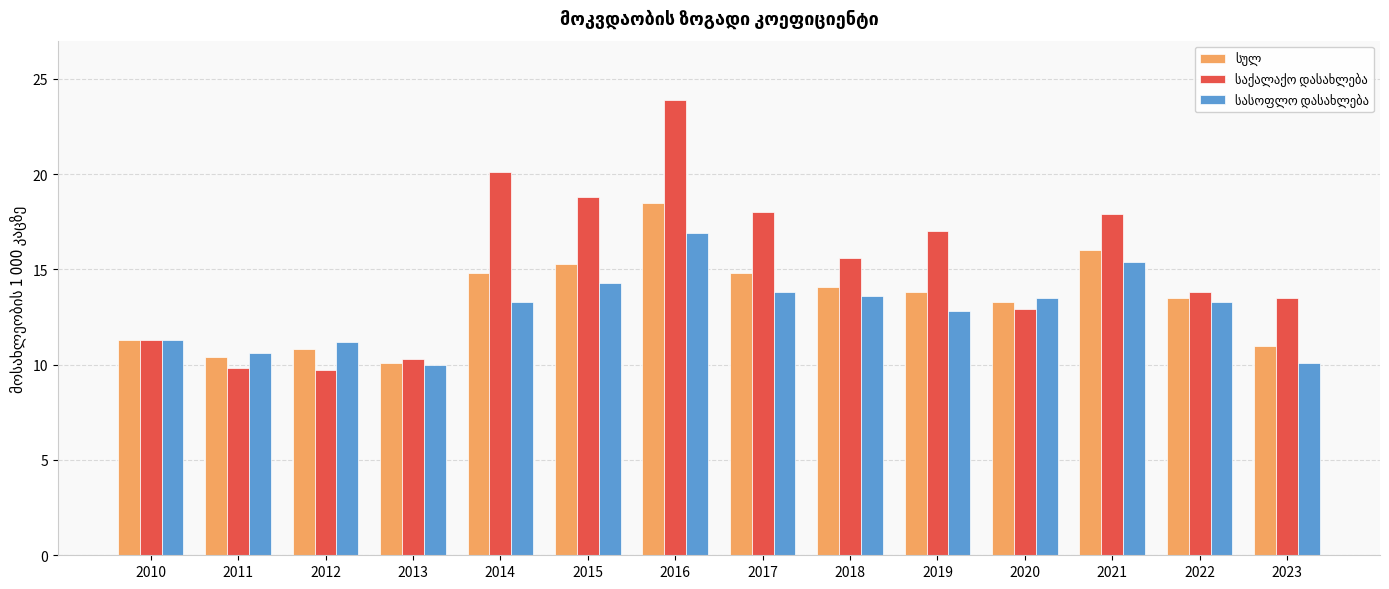

How many groups of bars are there?

14